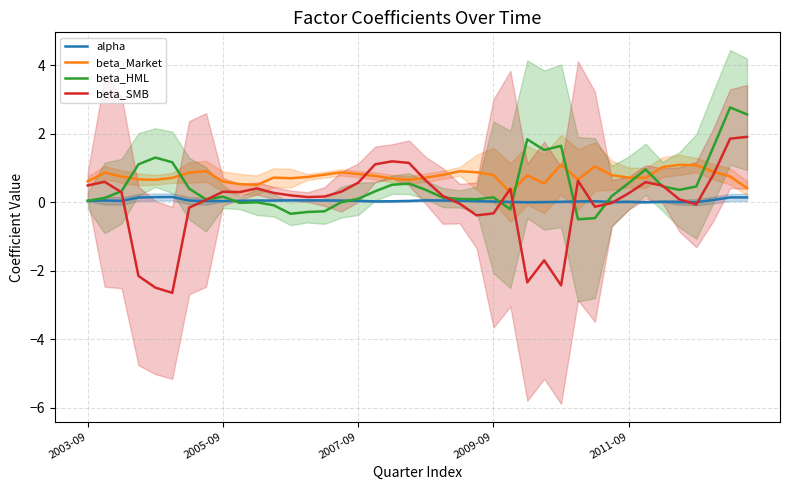

Rank the series by their maximum value, from lowest to highest.

alpha, beta_Market, beta_SMB, beta_HML